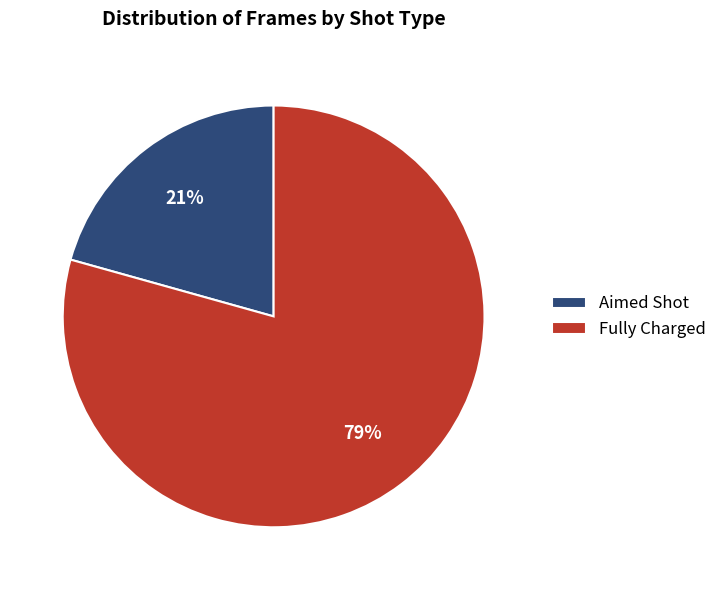

To the nearest percent, what is the combined percentage of Aimed Shot and Fully Charged?

100%